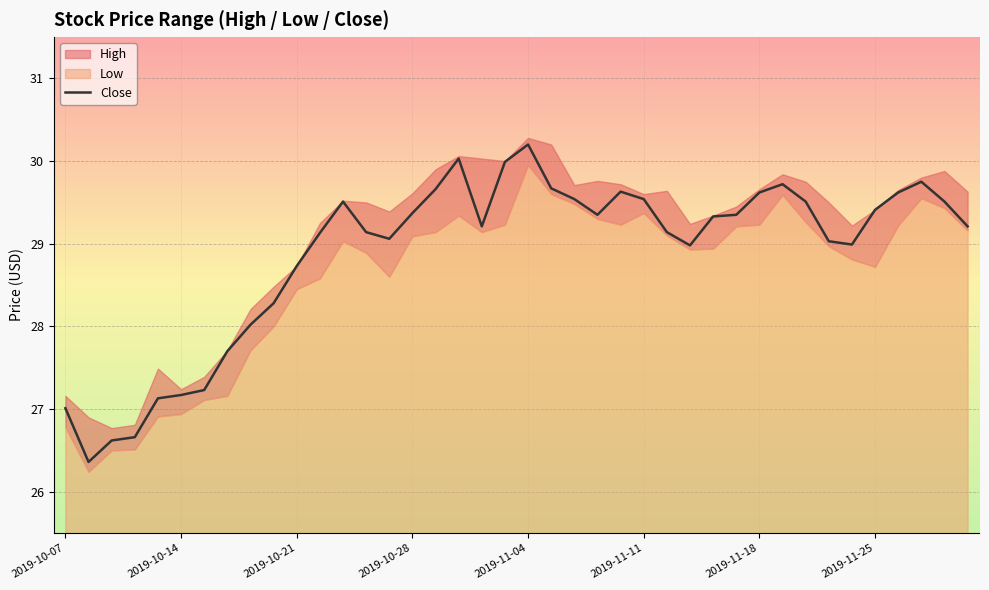

What is the minimum value for Close?

26.4